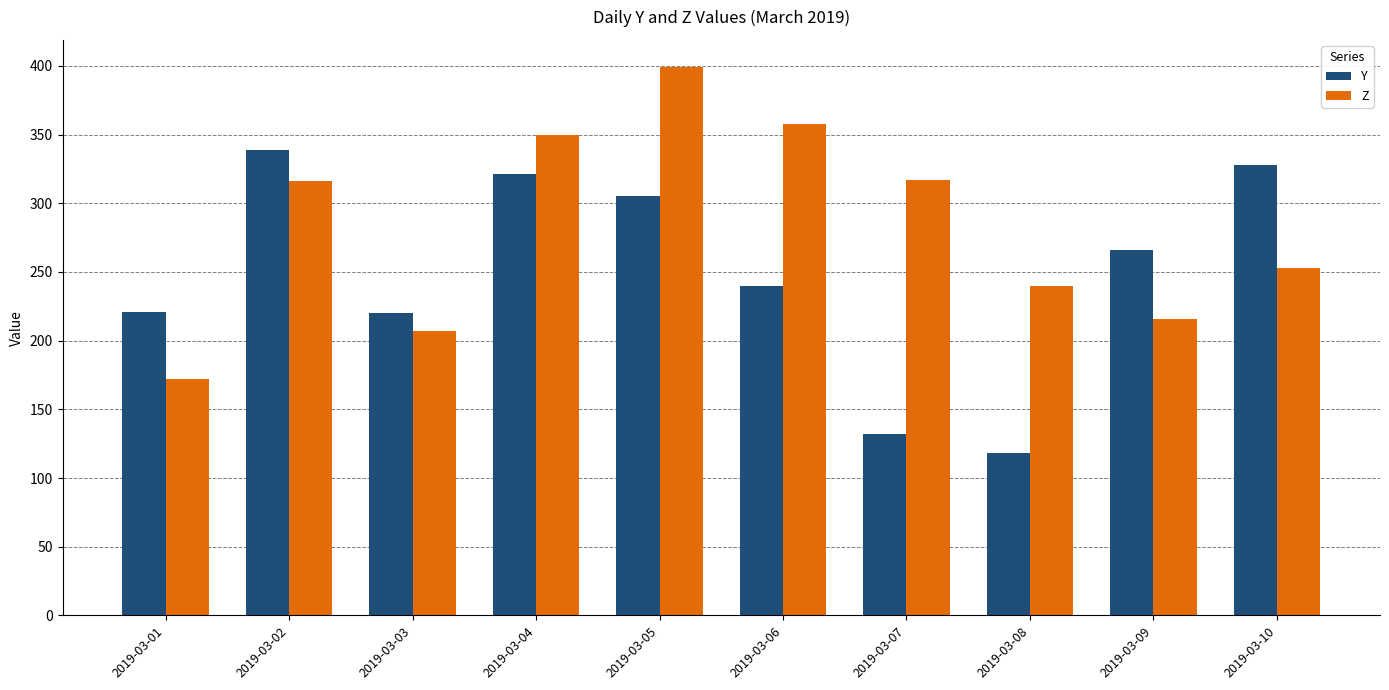

At how many categories does at least one series exceed 368?

1